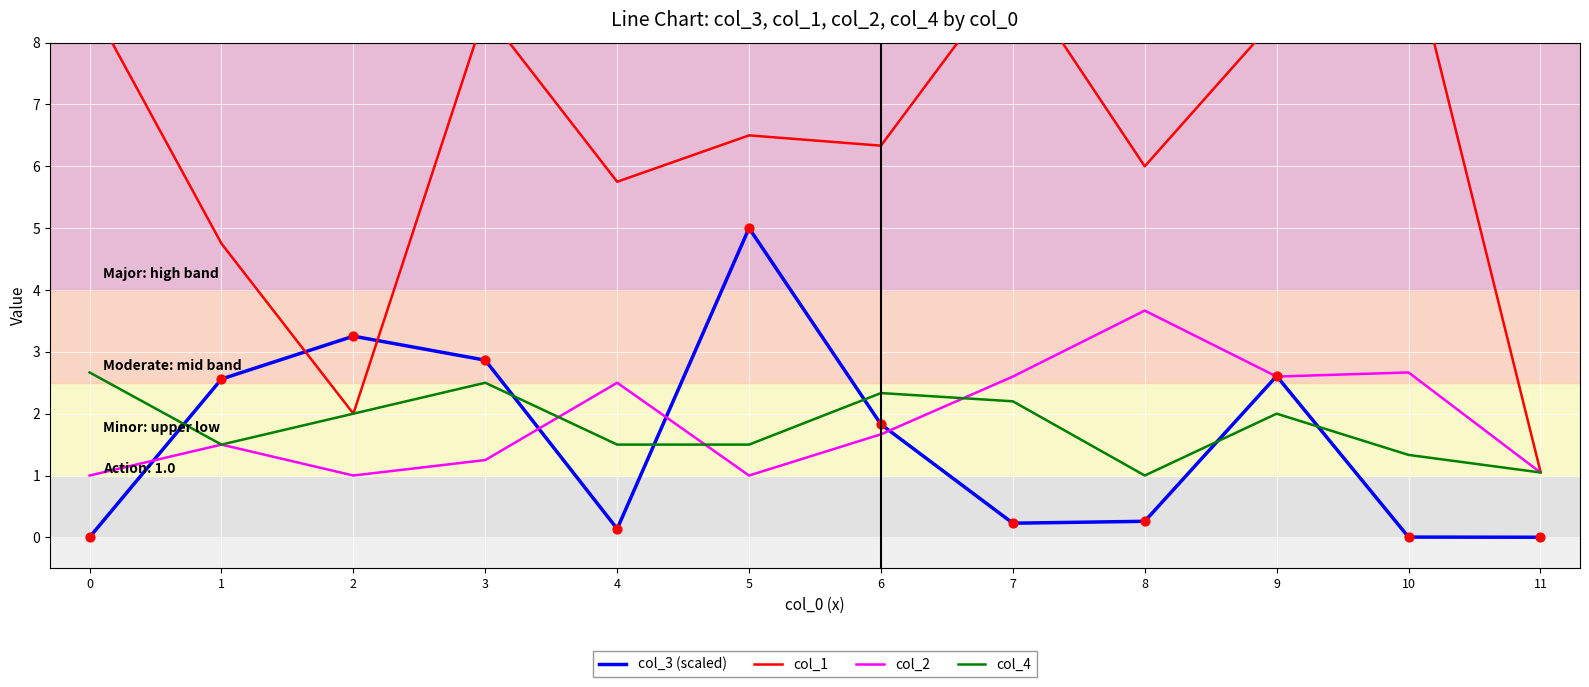

Which series contains the highest Y value?

col_1